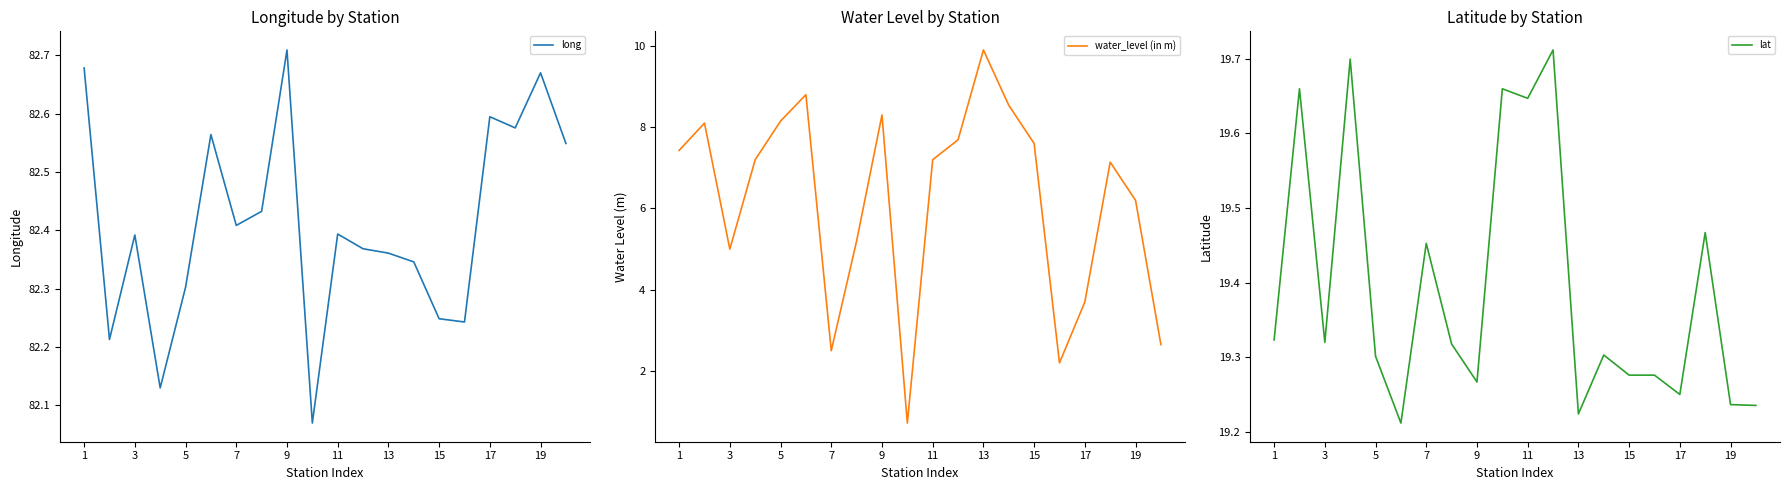

Where does the water_level (in m) series first go above 7?

1